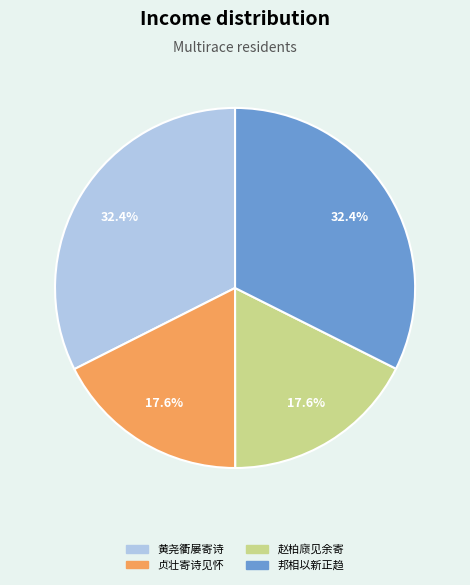

Between 黄尧衢屡寄诗 and 赵柏庼见余寄, which is larger?

黄尧衢屡寄诗